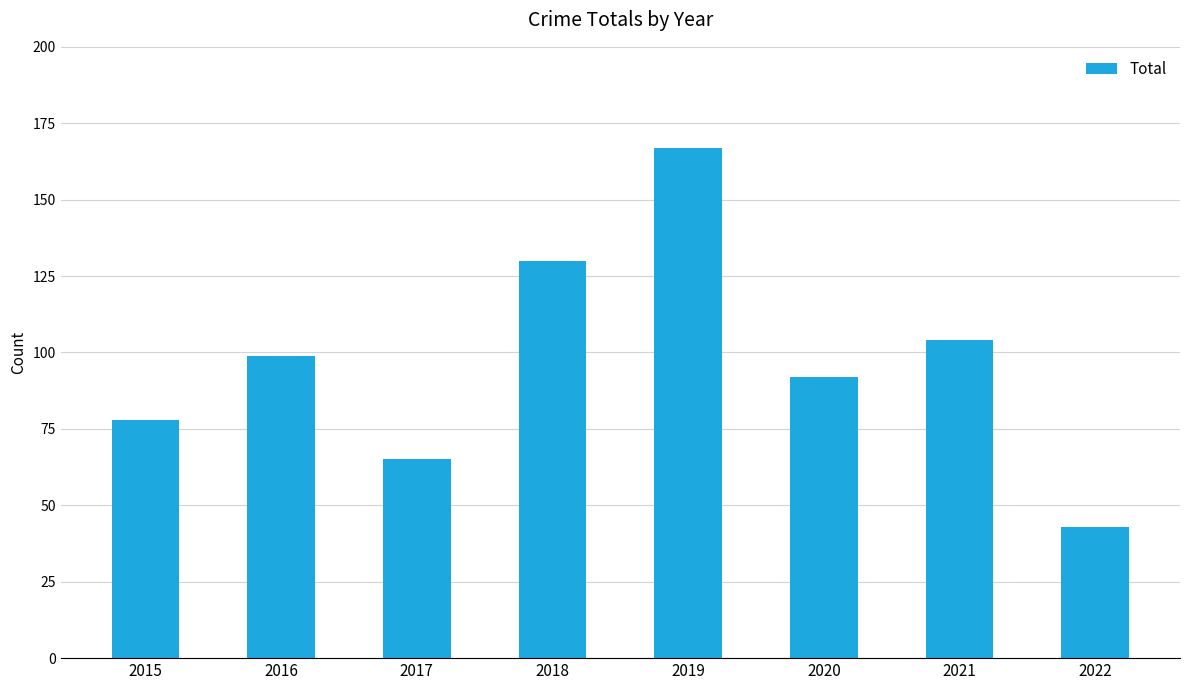

What is the sum of the values at 2021 and 2018?

234